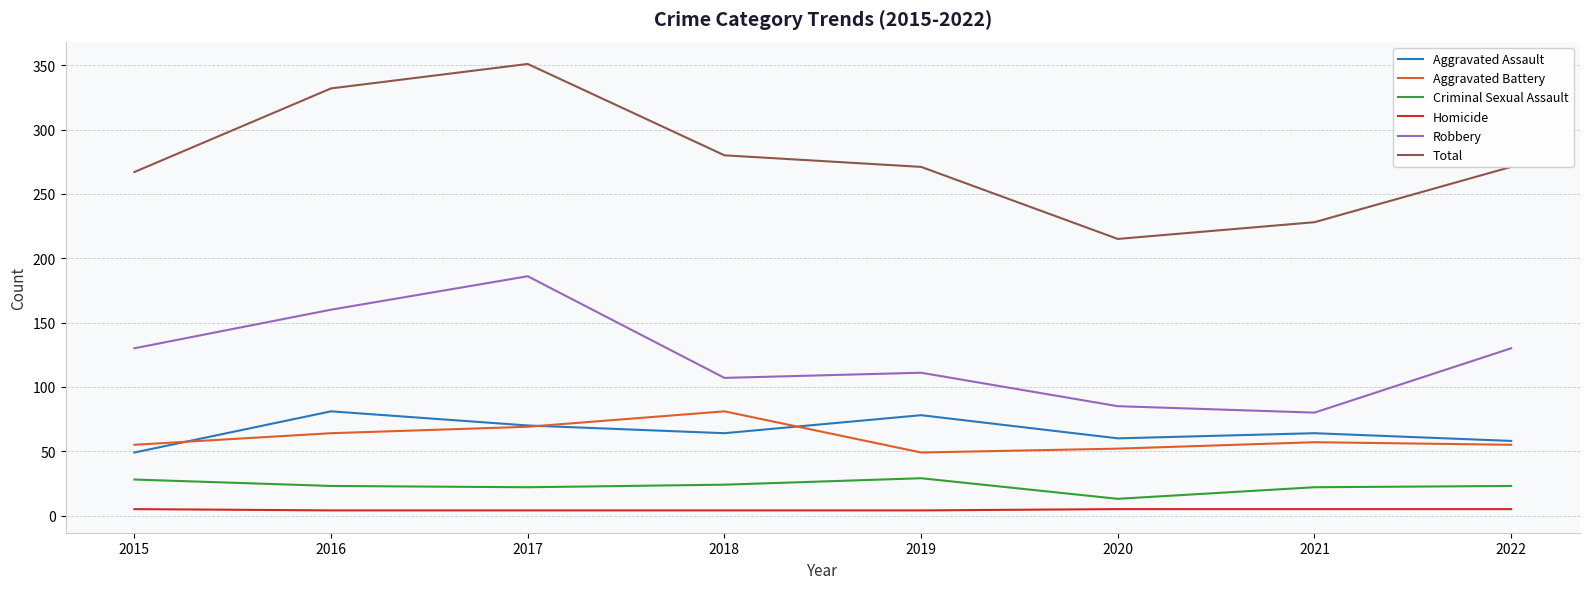

Is it true that Total equals 351 at 2017?

True